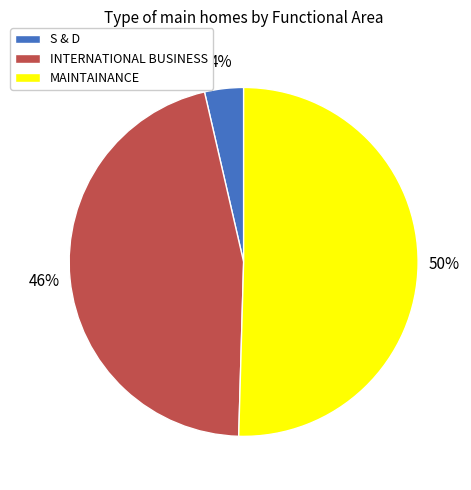

True or false: INTERNATIONAL BUSINESS accounts for 35% of the total.

False